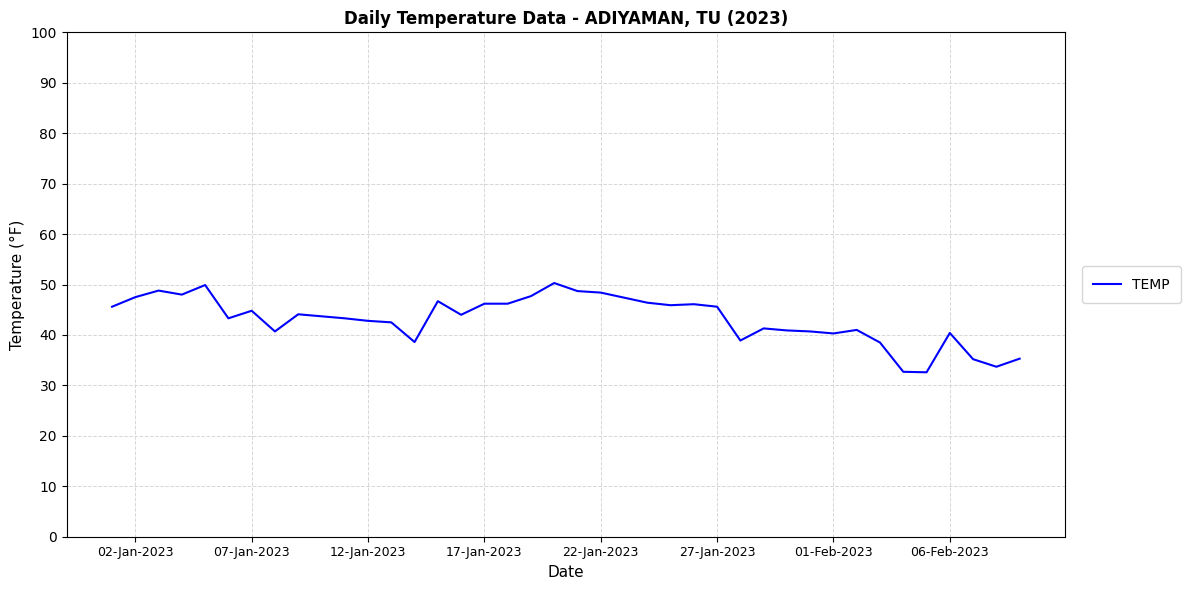

What is the difference between the maximum and second lowest values?

17.6